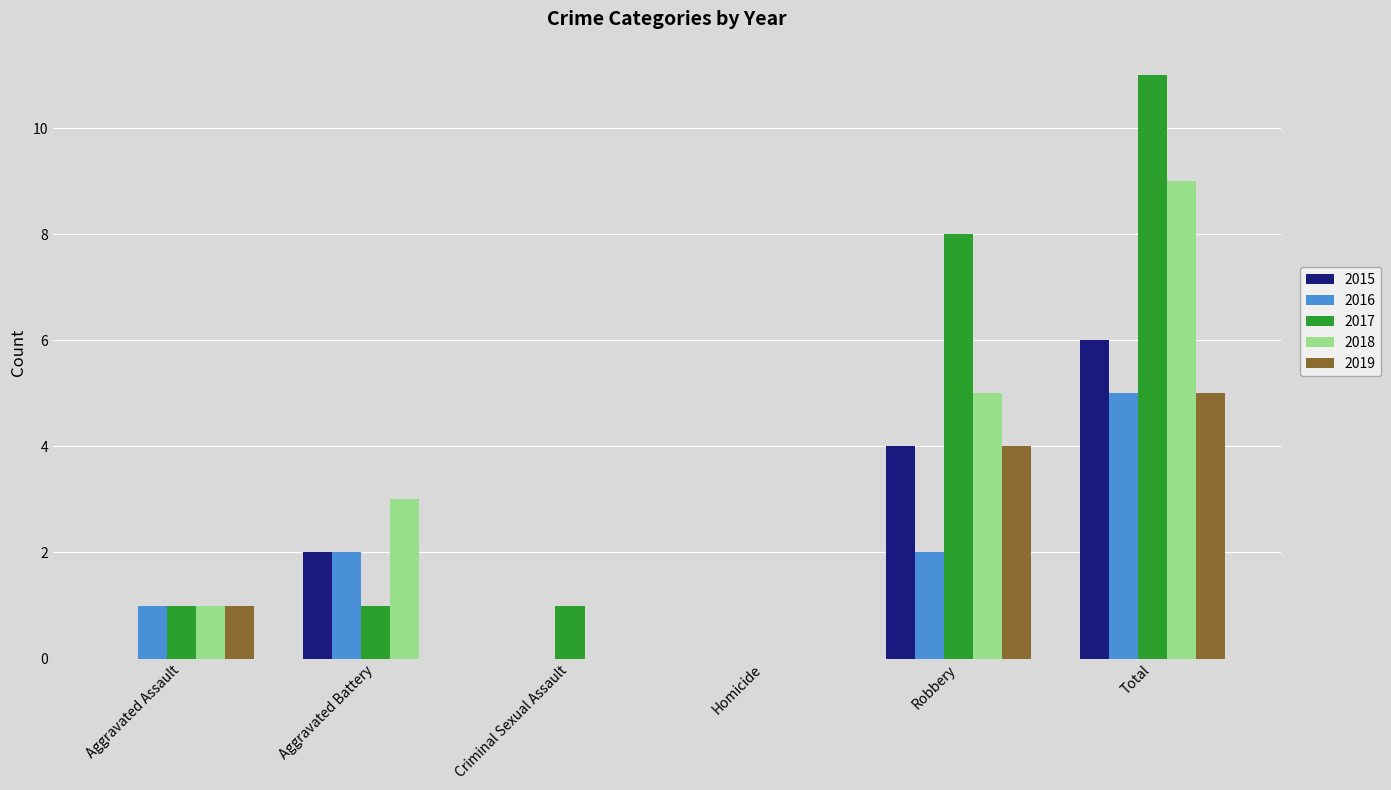

Reading right to left, transcribe all the data shown in this chart.

2015: Total=6	Robbery=4	Homicide=0	Criminal Sexual Assault=0	Aggravated Battery=2	Aggravated Assault=0
2016: Total=5	Robbery=2	Homicide=0	Criminal Sexual Assault=0	Aggravated Battery=2	Aggravated Assault=1
2017: Total=11	Robbery=8	Homicide=0	Criminal Sexual Assault=1	Aggravated Battery=1	Aggravated Assault=1
2018: Total=9	Robbery=5	Homicide=0	Criminal Sexual Assault=0	Aggravated Battery=3	Aggravated Assault=1
2019: Total=5	Robbery=4	Homicide=0	Criminal Sexual Assault=0	Aggravated Battery=0	Aggravated Assault=1